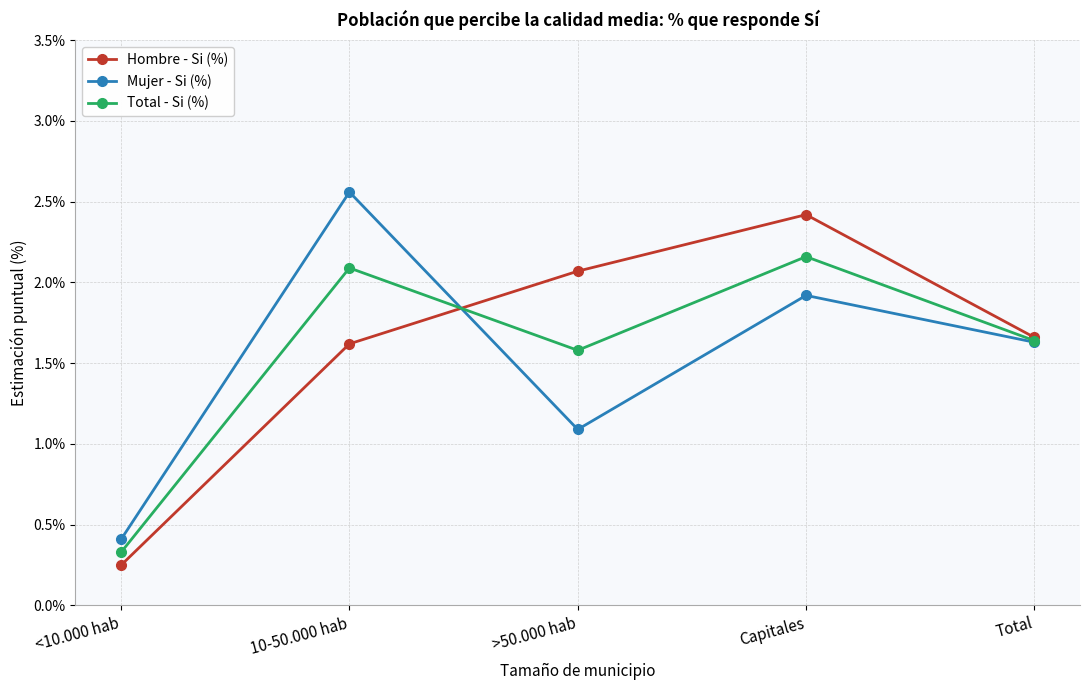

Where does the Hombre - Si (%) series first go above 1?

10-50.000 hab